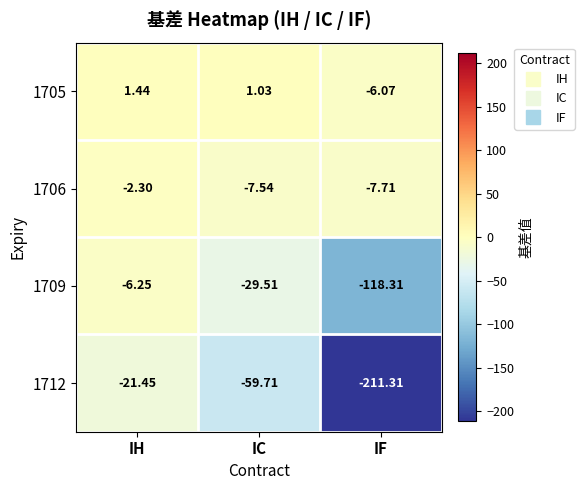

Where is 1706 nearest to the value -5?

IC